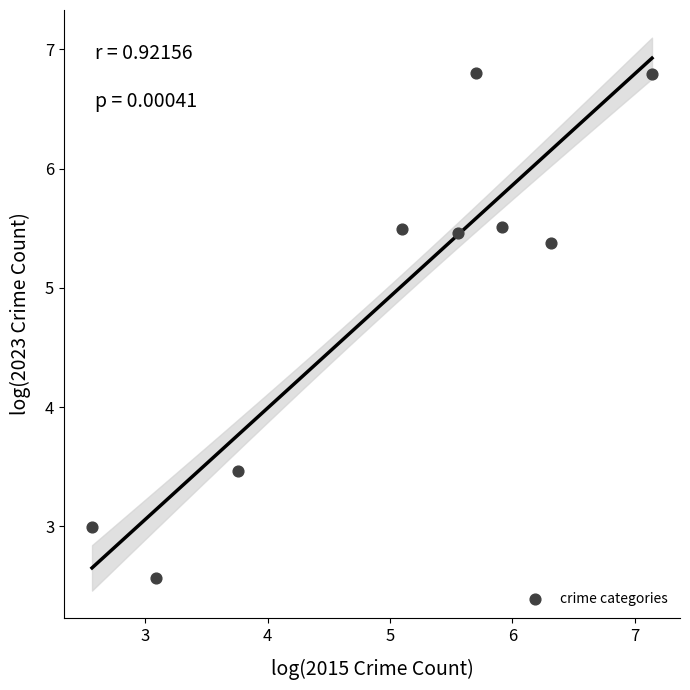

What Y value in the scatter plot is closest to 4?

3.5